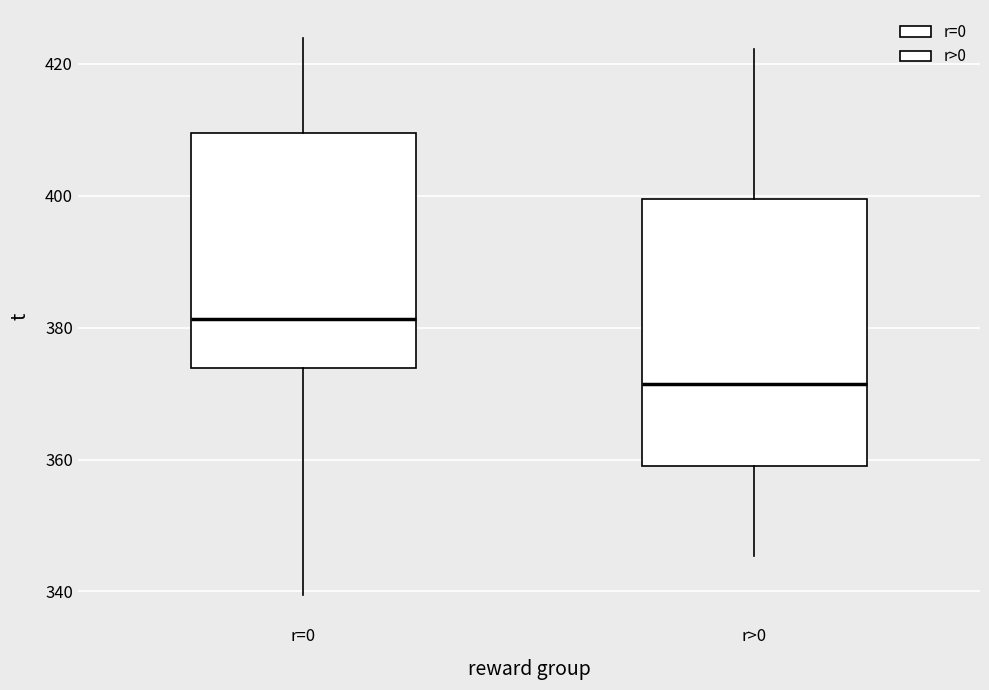

Comparing the boxes themselves (not the whiskers), which one is the tallest?

r>0